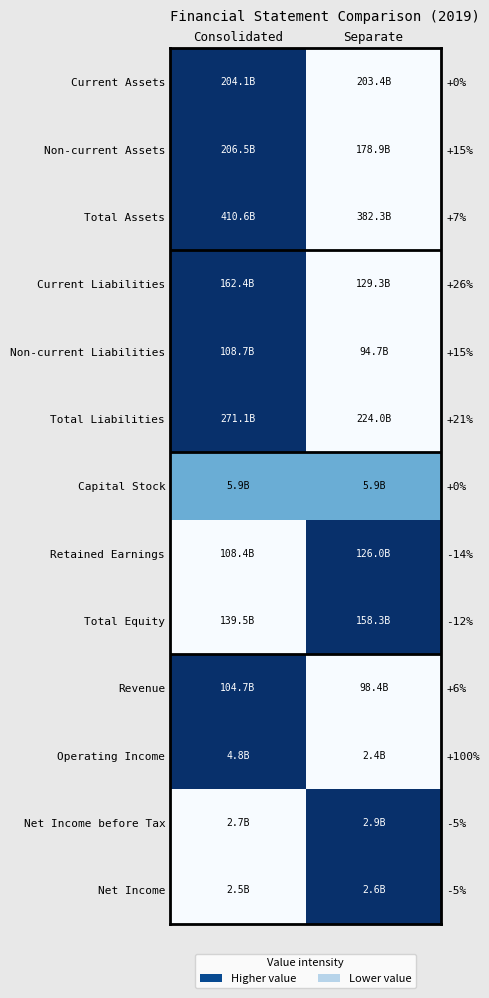

Is the value of Retained Earnings at Separate greater than the value of Total Liabilities at Consolidated?

No